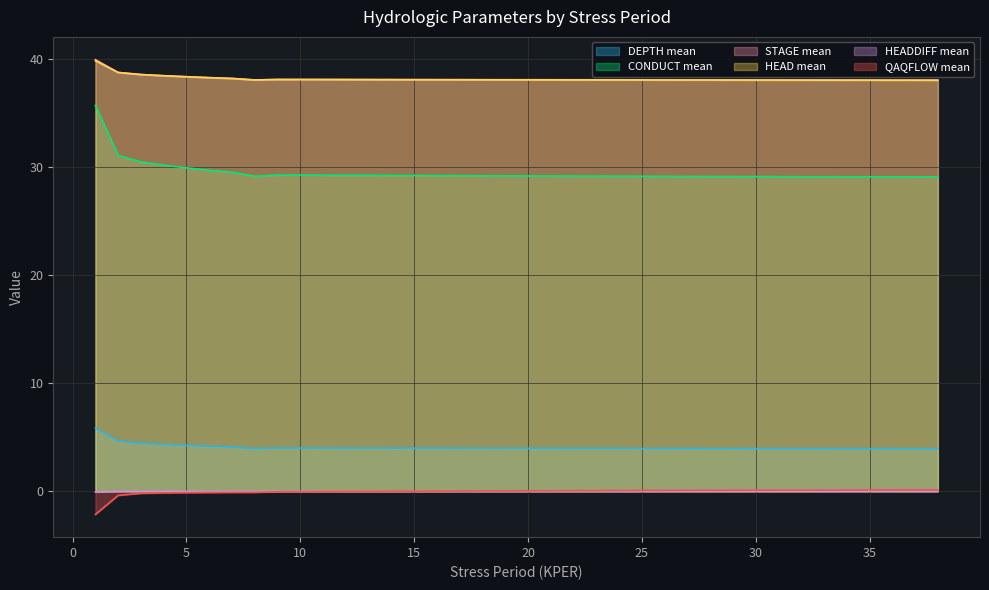

What is the spread (max minus min) of values at 36?

38.1